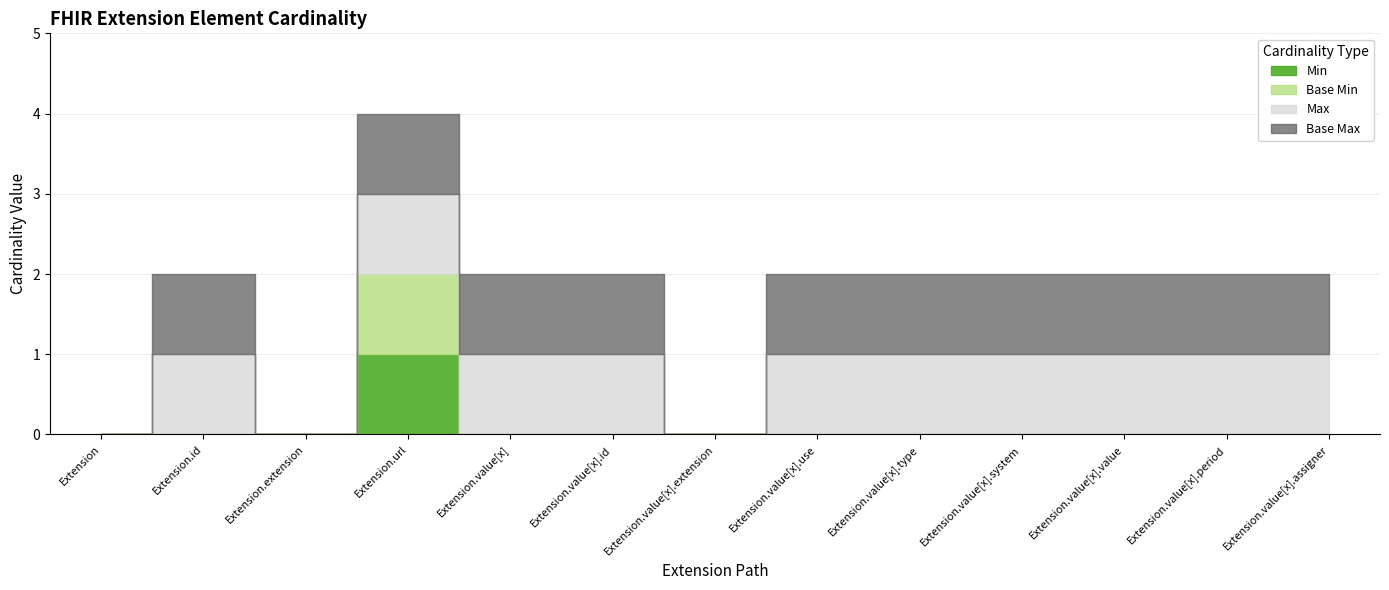

True or false: Base Min and Min intersect in this chart.

False